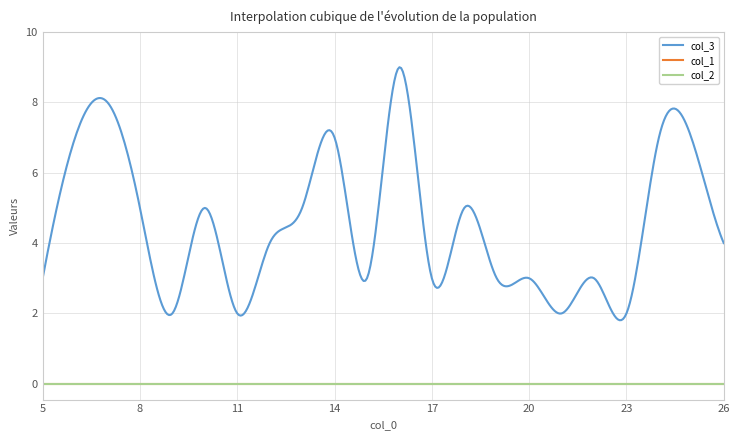

True or false: col_2 and col_1 intersect in this chart.

False